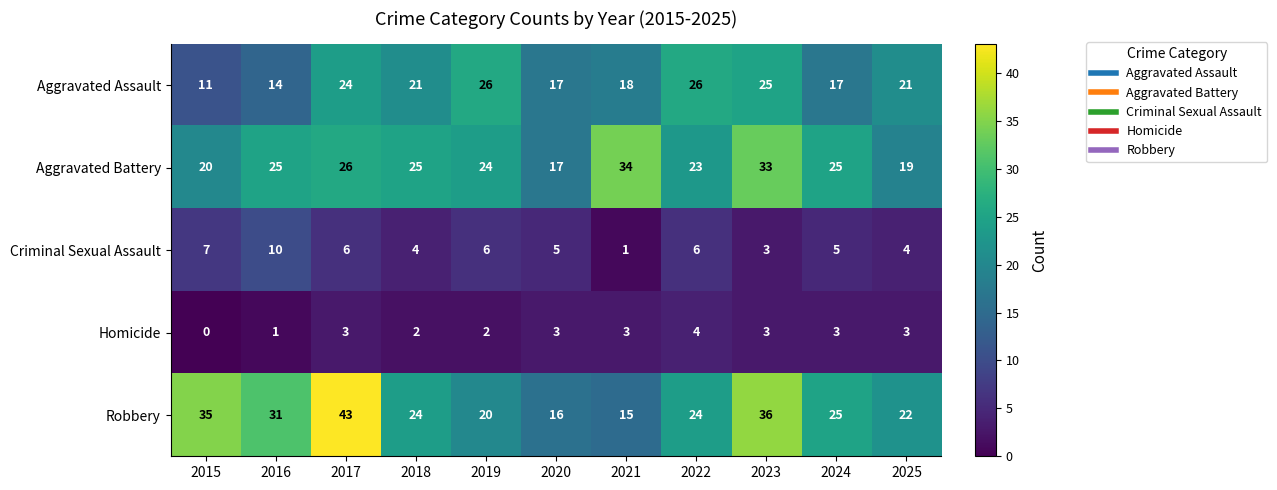

The value of Aggravated Battery at 2024 is 25. True or false?

True